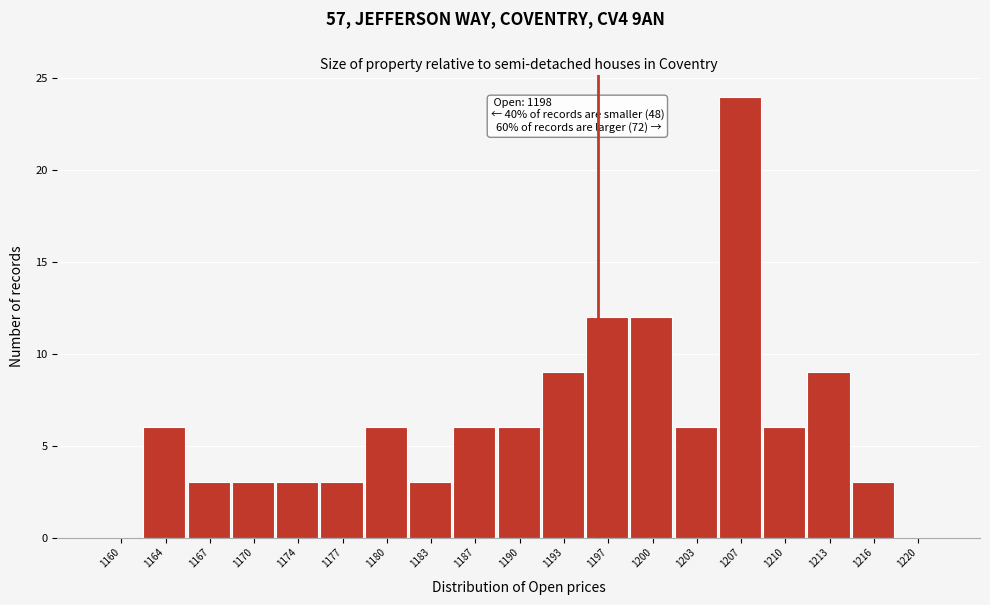

Which category has the highest value across all series?

1207